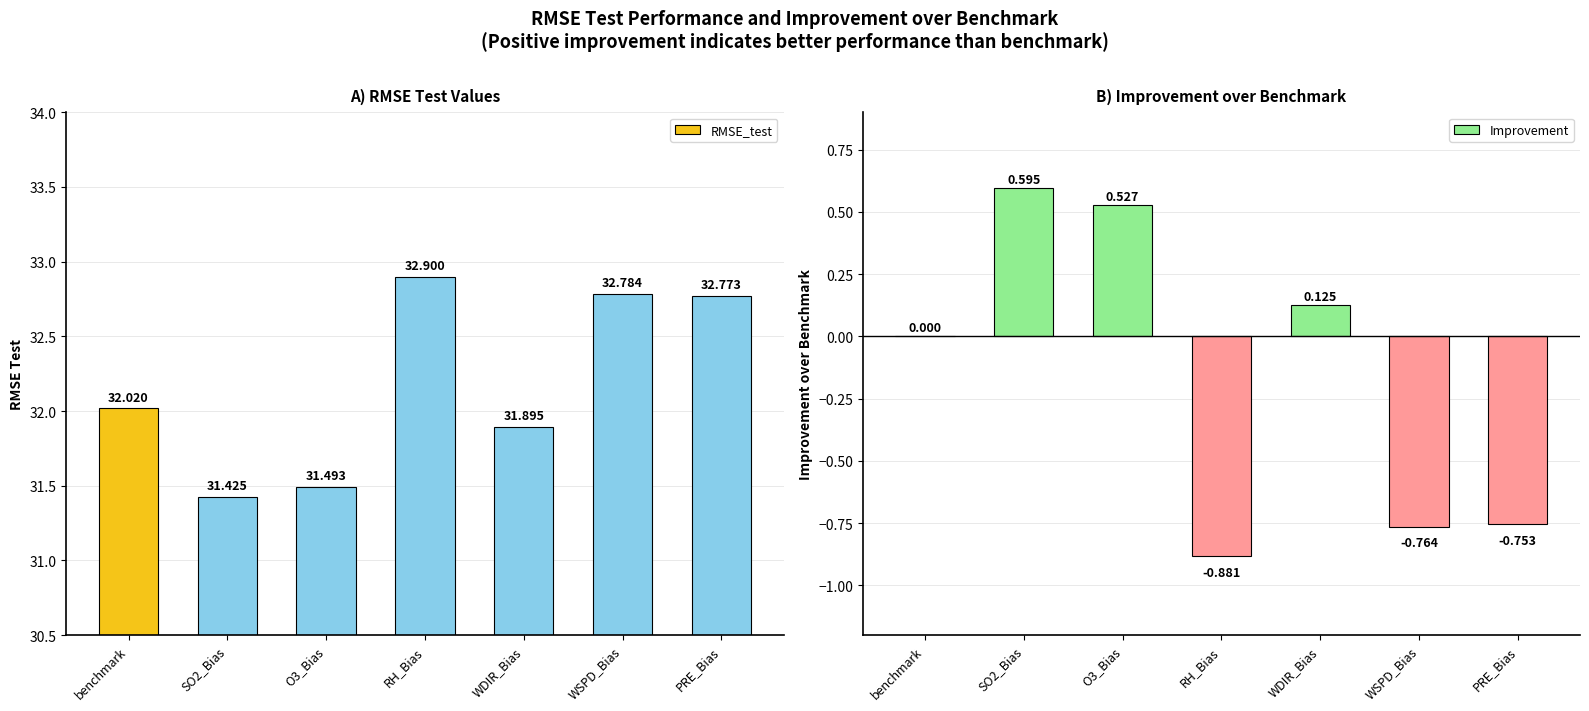

Reading left to right, list all the values displayed in this chart.

RMSE_test: benchmark=32.0	SO2_Bias=31.4	O3_Bias=31.5	RH_Bias=32.9	WDIR_Bias=31.9	WSPD_Bias=32.8	PRE_Bias=32.8
Improvement: benchmark=0.0	SO2_Bias=0.6	O3_Bias=0.5	RH_Bias=-0.9	WDIR_Bias=0.1	WSPD_Bias=-0.8	PRE_Bias=-0.8